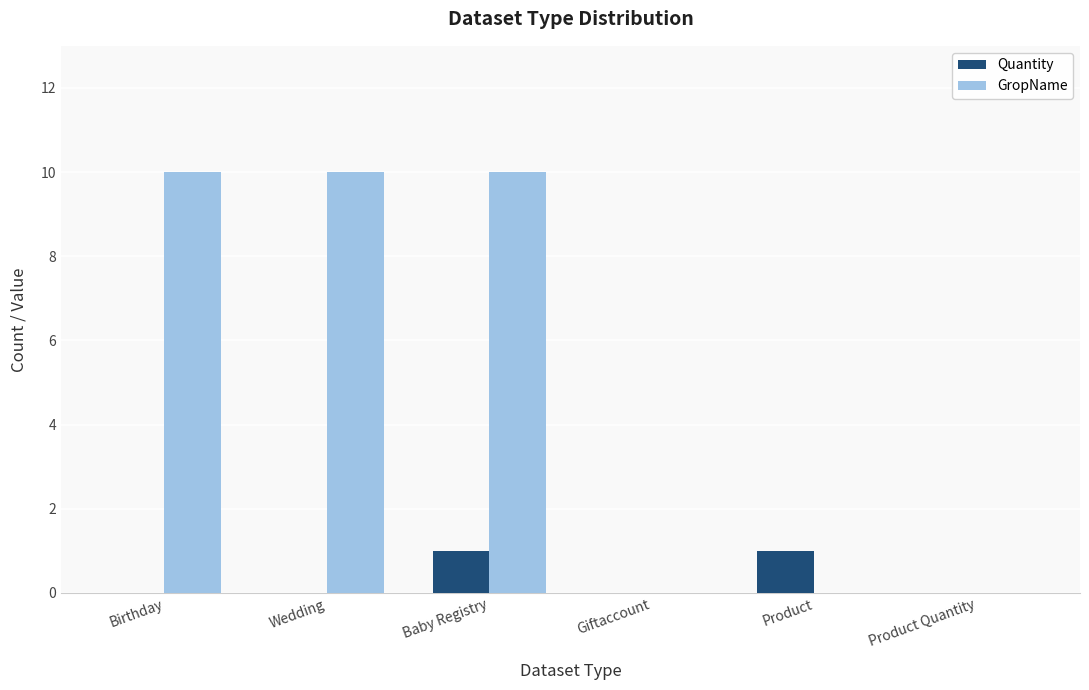

Reading left to right, list all the values displayed in this chart.

Quantity: 0	0	1	0	1	0
GropName: 10	10	10	0	0	0